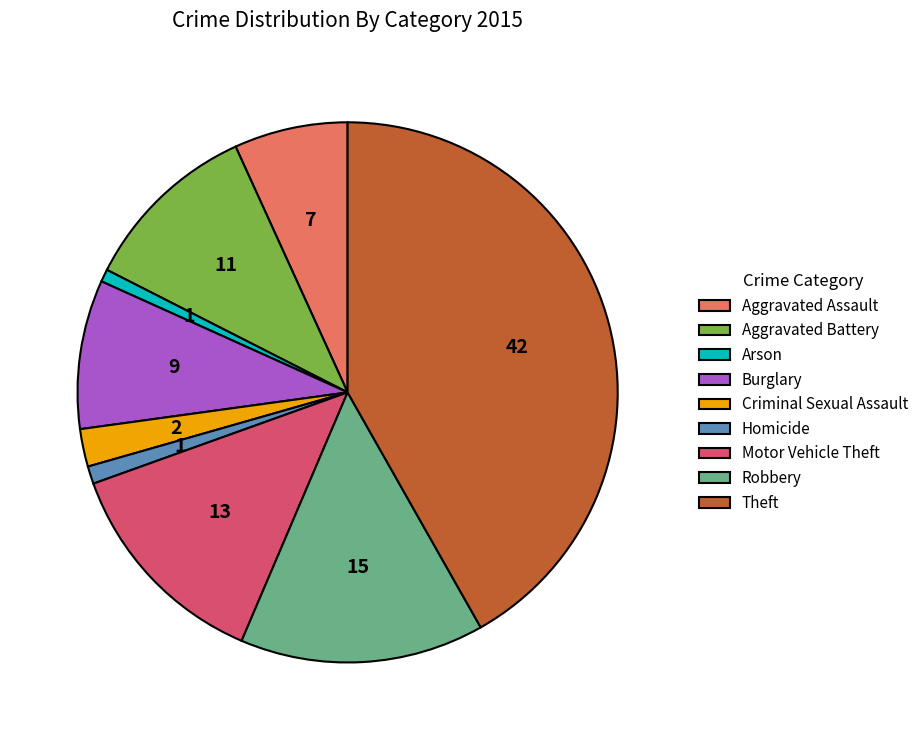

Is the sum of Burglary and Aggravated Assault greater than half?

No